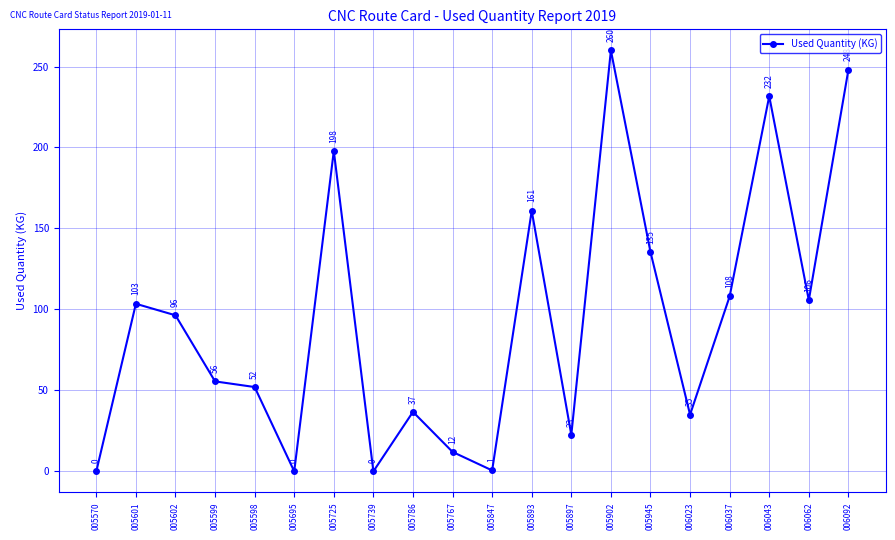

At which label is the value closest to 129?

005945